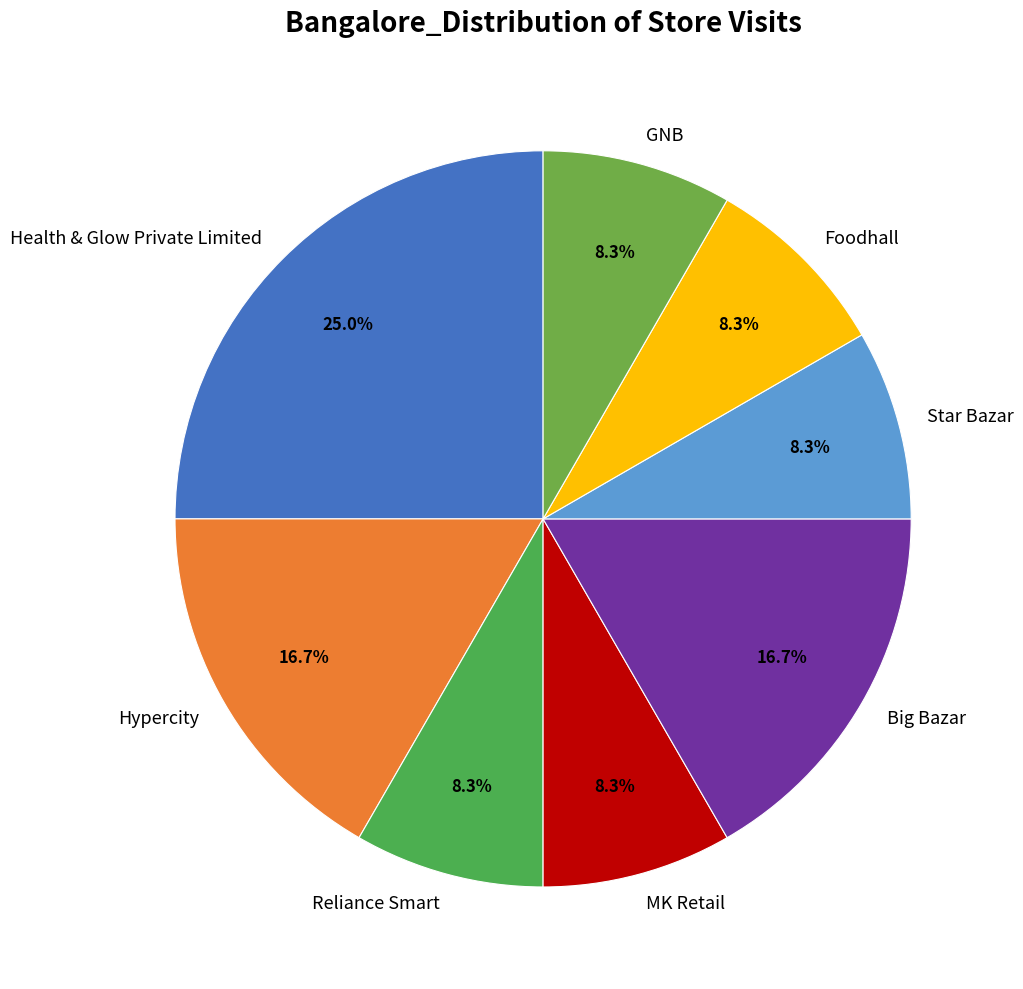

What percentage is the Hypercity slice, to the nearest percent?

17%